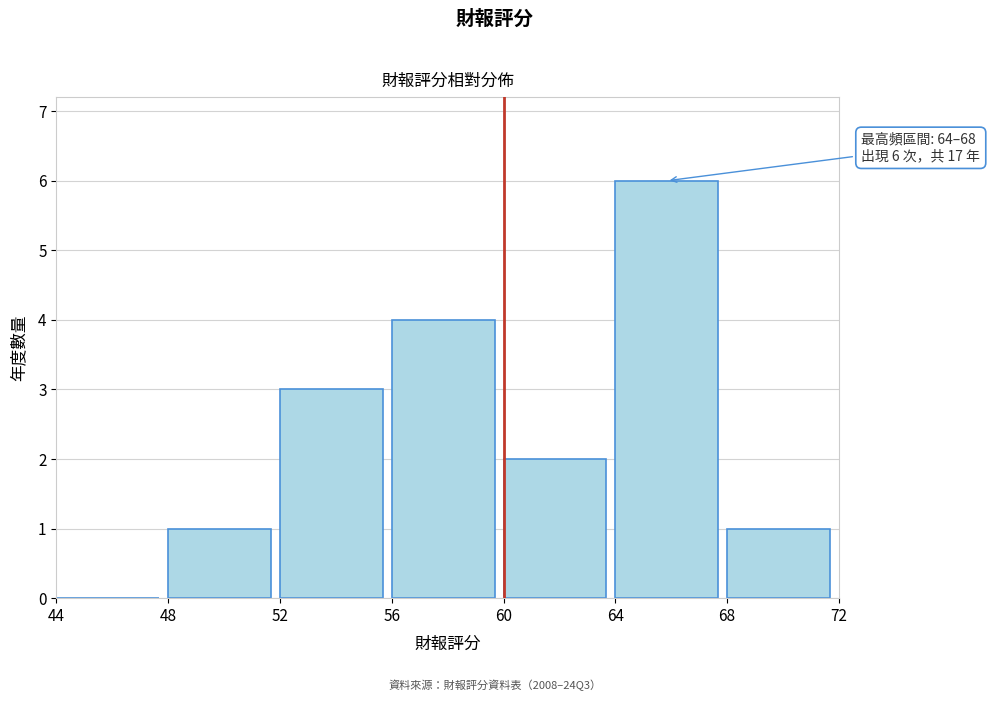

Which range on the x-axis has the tallest bar?

64 to 68